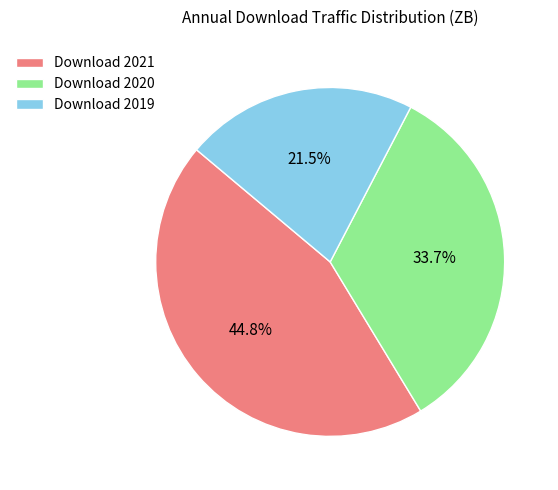

What percentage is NOT represented by Download 2021?

55.2%